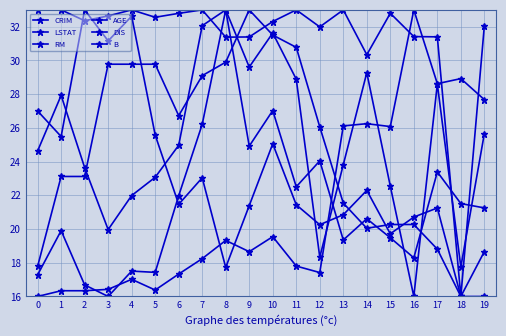

What is the approximate value of B at 6?

32.8